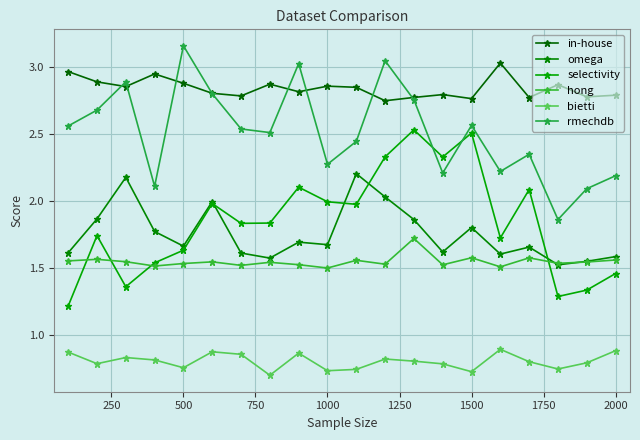

What is the difference between the maximum and minimum values in the hong series?

0.2